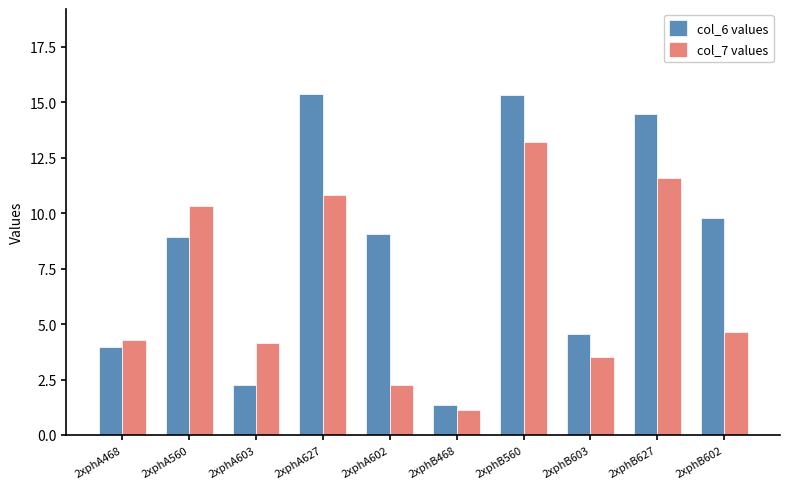

Is it true that col_6 values equals 9.0 at 2xphA602?

True